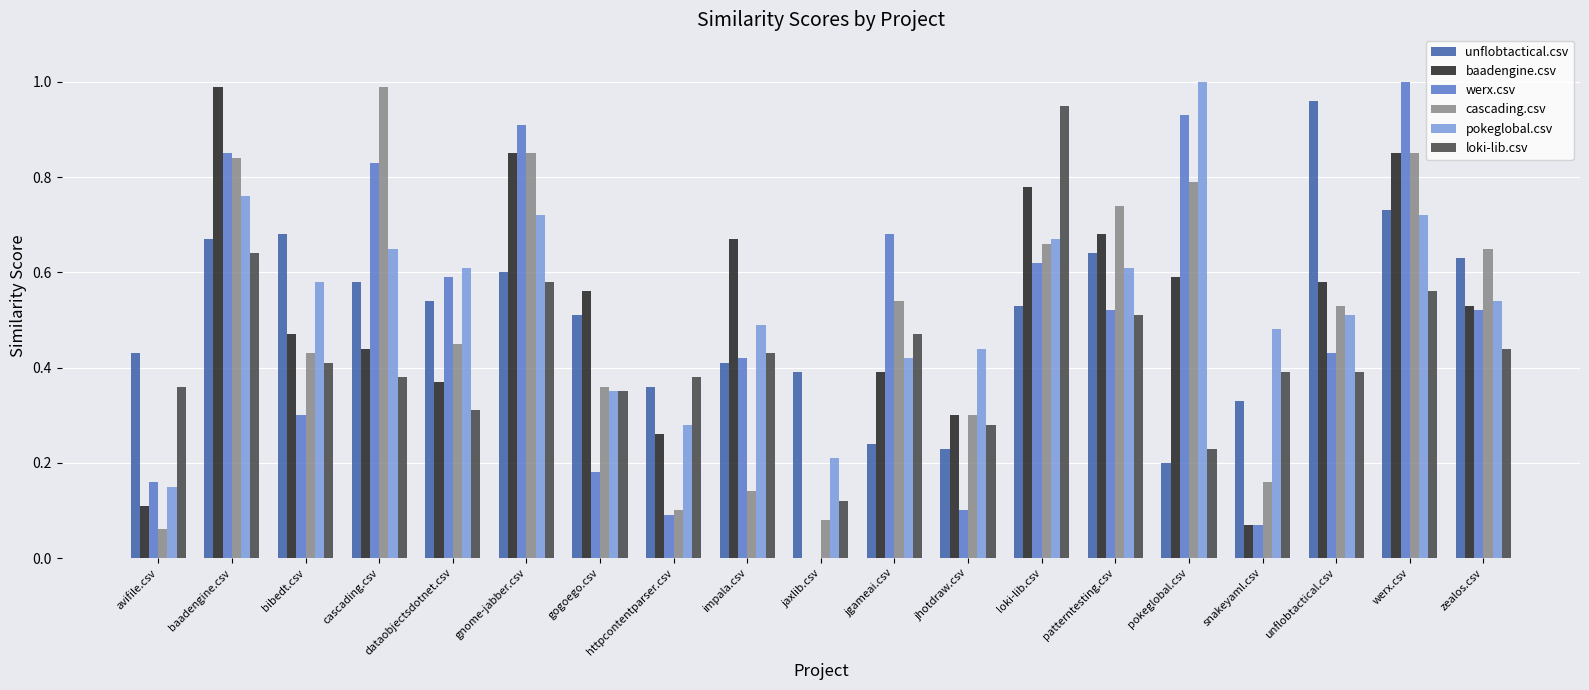

What are all the series names shown in the legend?

unflobtactical.csv, baadengine.csv, werx.csv, cascading.csv, pokeglobal.csv, loki-lib.csv